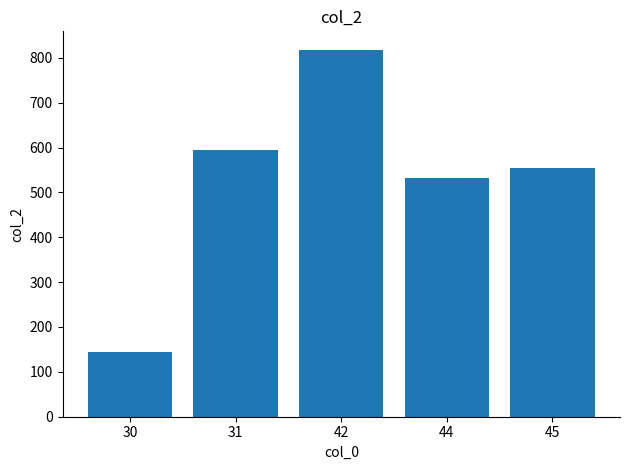

Reading left to right, what are all the values shown in this chart?

30=145	31=594	42=818	44=532	45=554